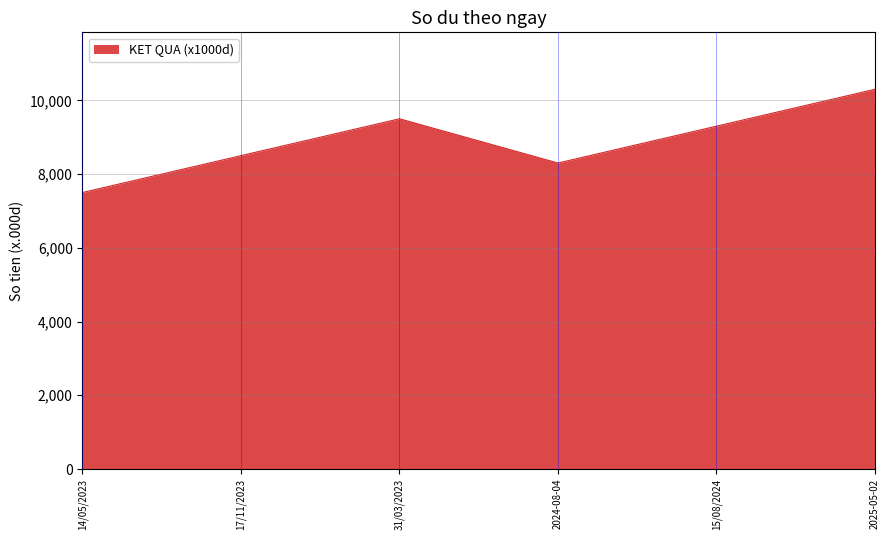

Approximately how many times larger is the value at 15/08/2024 compared to 14/05/2023?

1.2